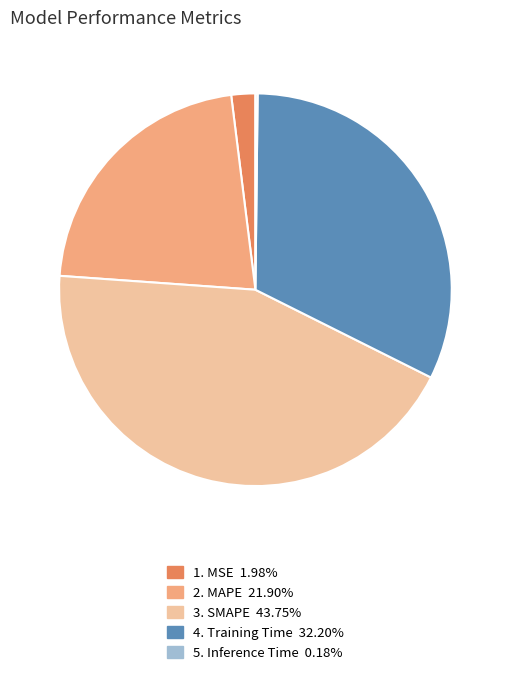

Does any single category account for the majority?

No